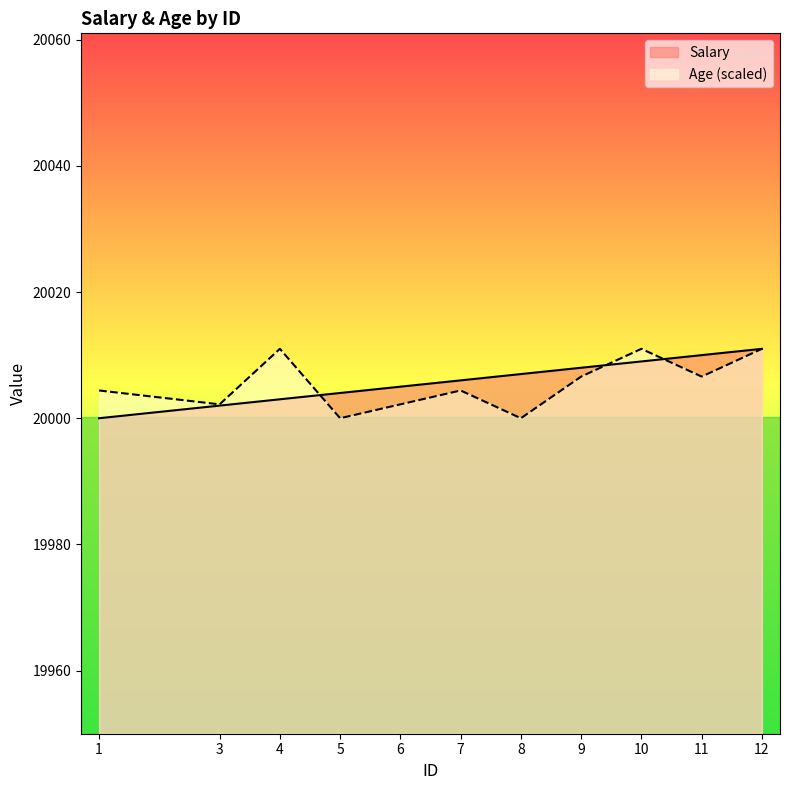

At 11, list the series in order from largest to smallest.

Salary, Age (scaled)